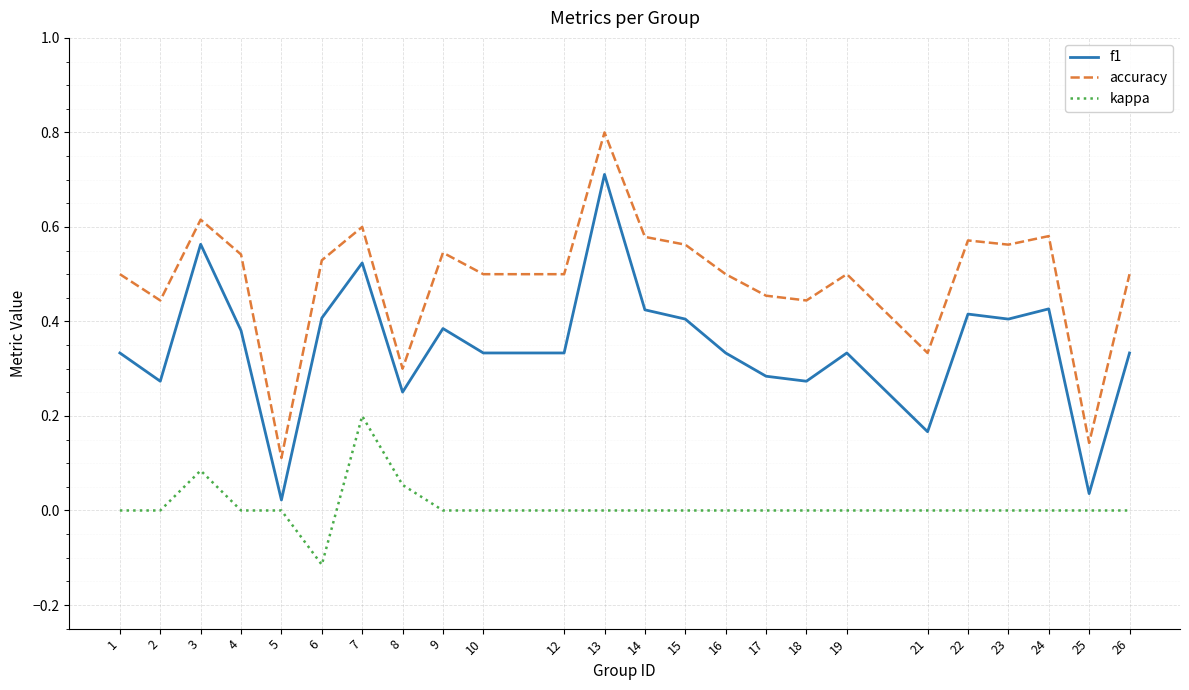

Between 5 and 26, which series saw the biggest shift?

accuracy